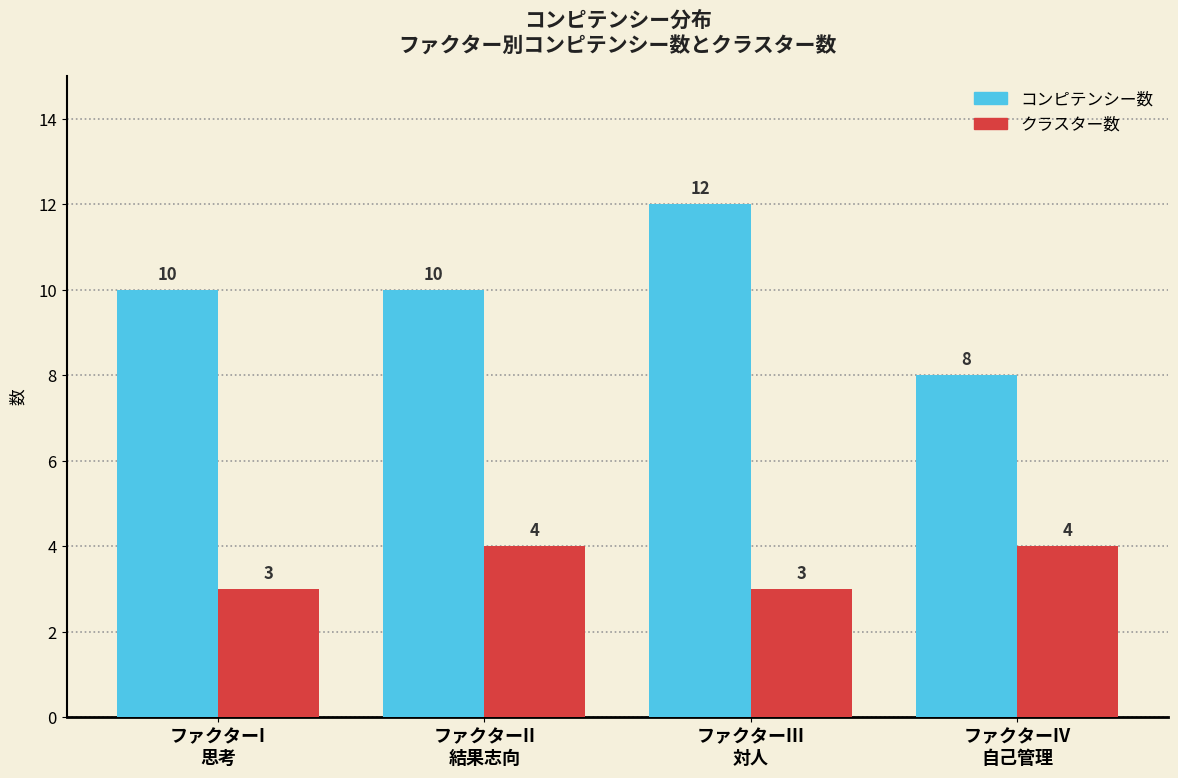

Count the クラスター数 values in the range 3 to 4.

4